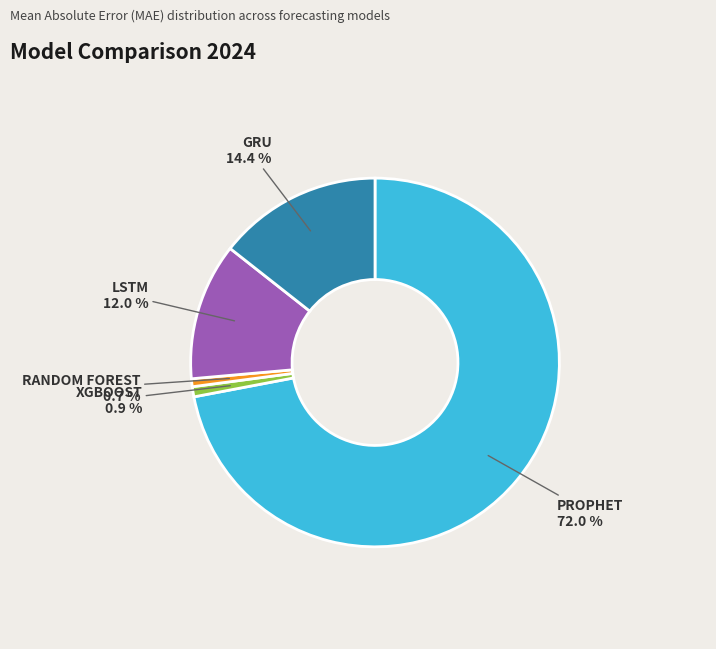

To the nearest percent, what is the difference between the largest and smallest slice percentages?

71%